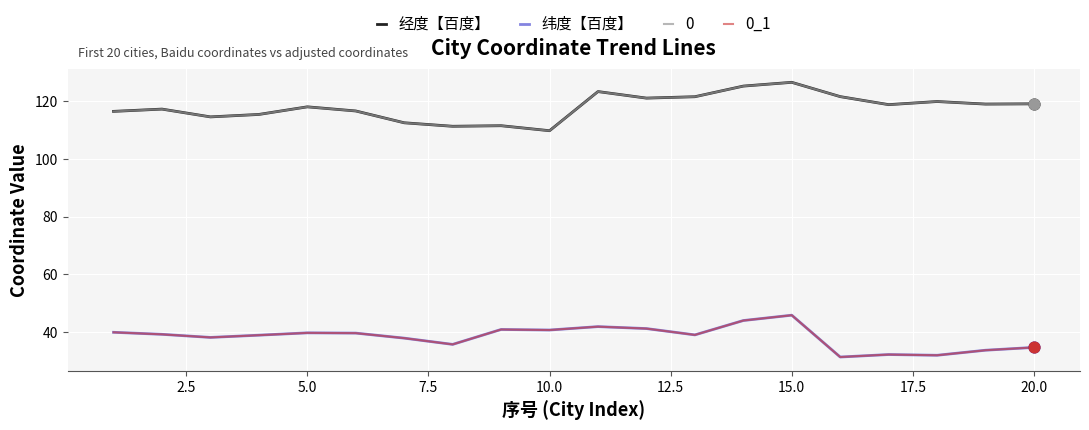

What are all the series names shown in the legend?

经度【百度】, 纬度【百度】, 0, 0_1